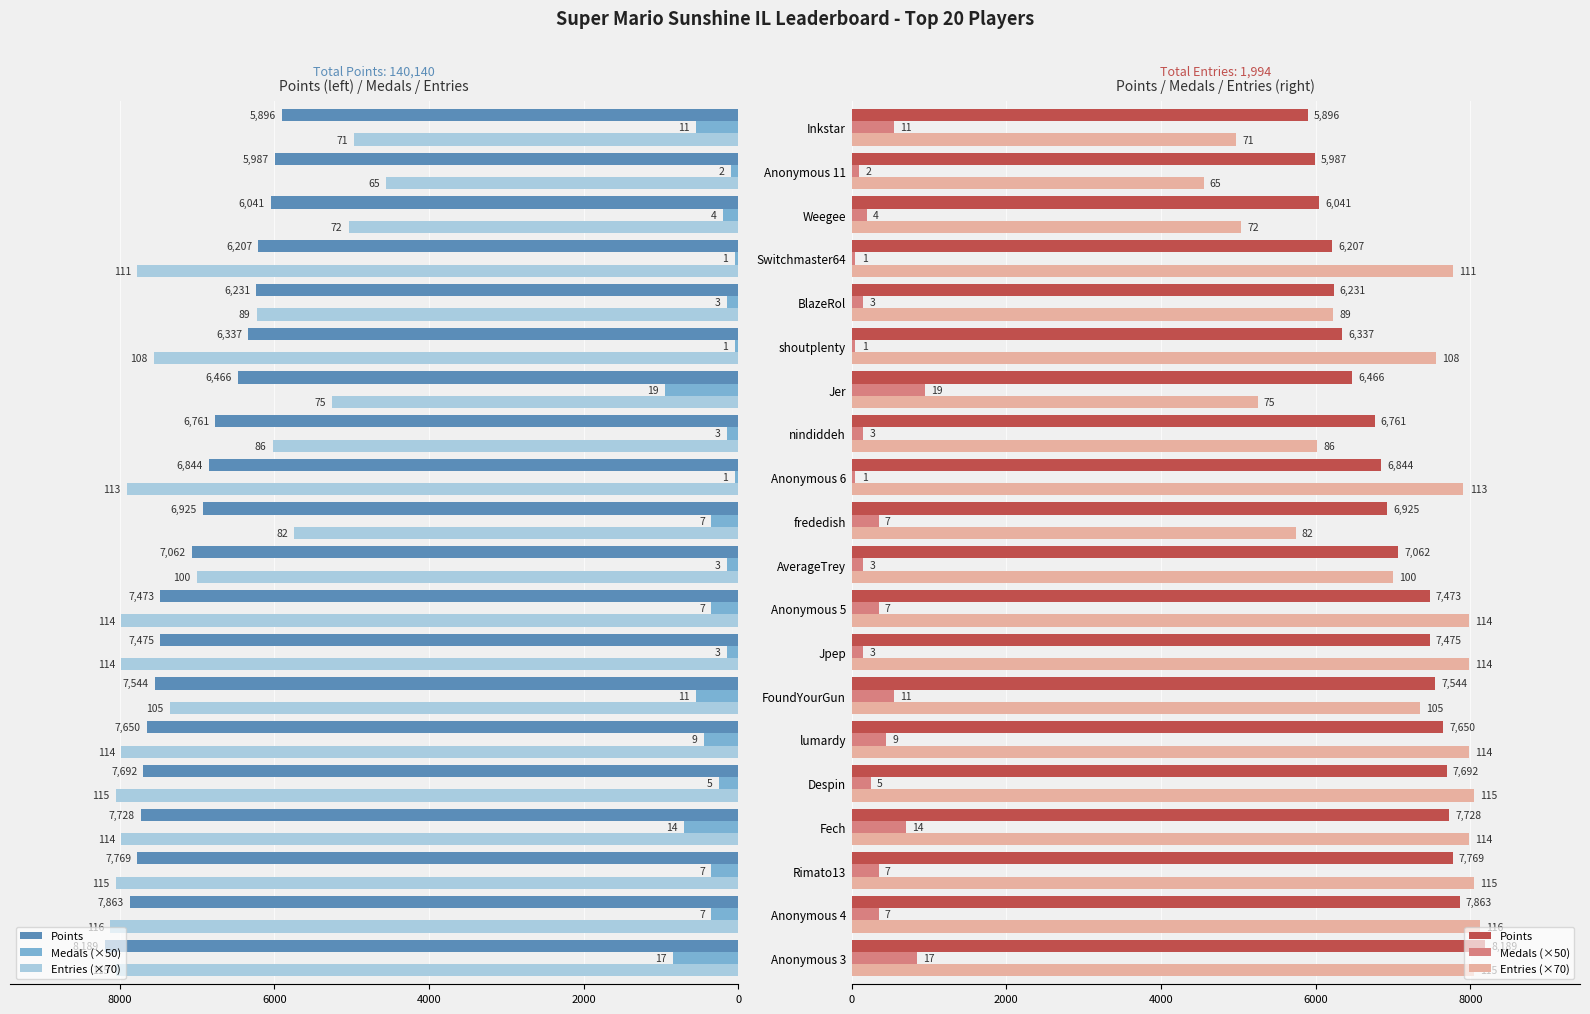

How many values in the Points series are below 7062?

10